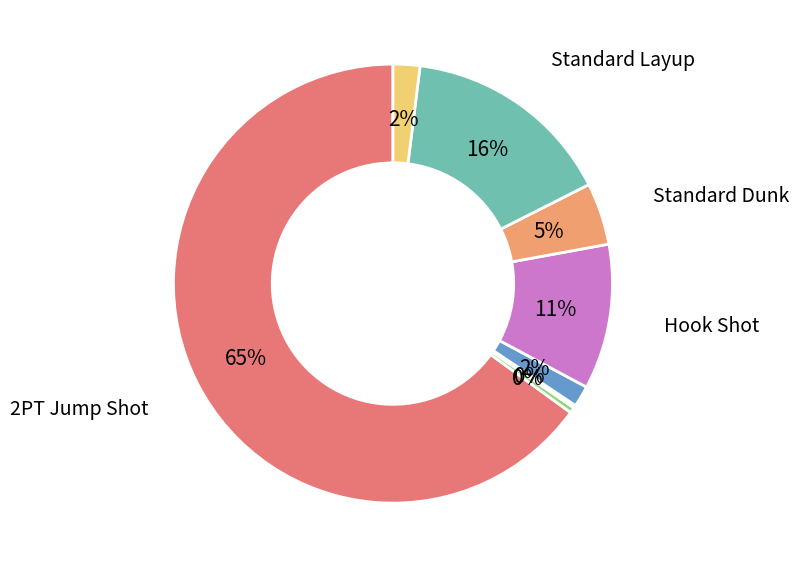

Does any single category account for the majority?

Yes